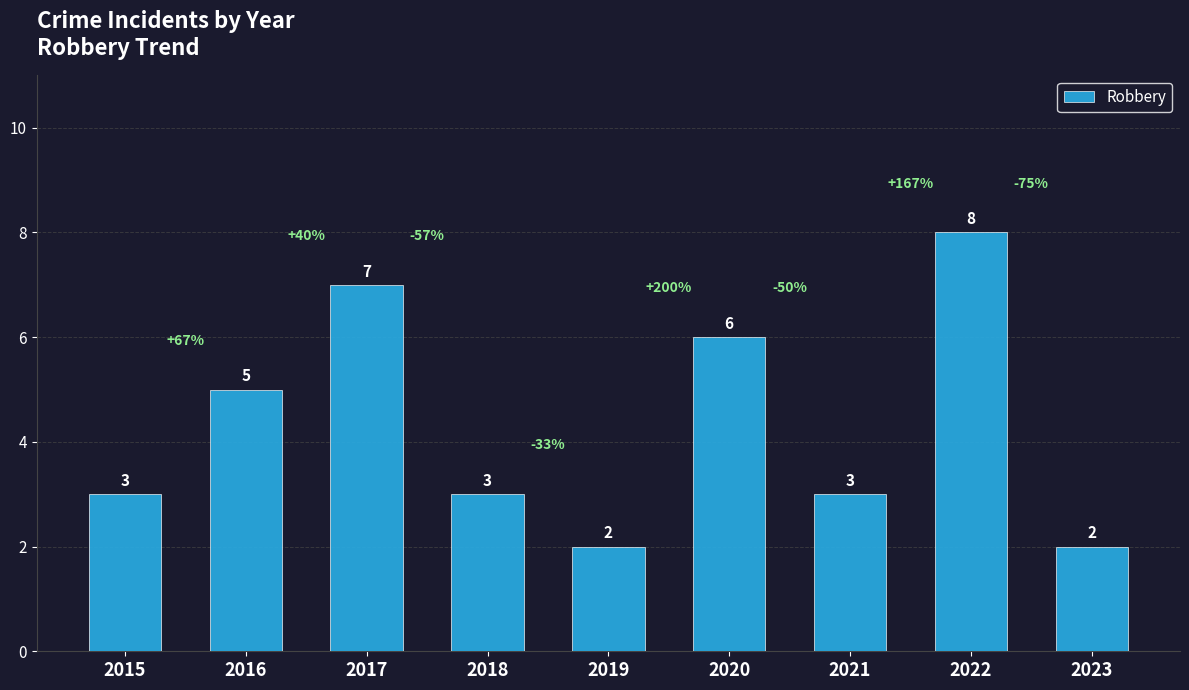

How many values are below 3?

2